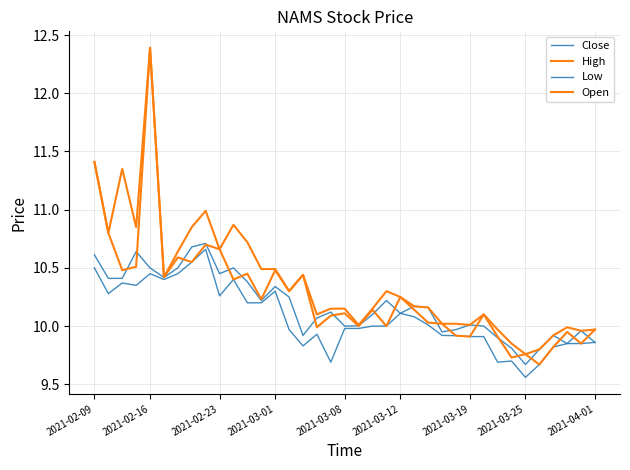

Does the chart have visible grid lines?

Yes